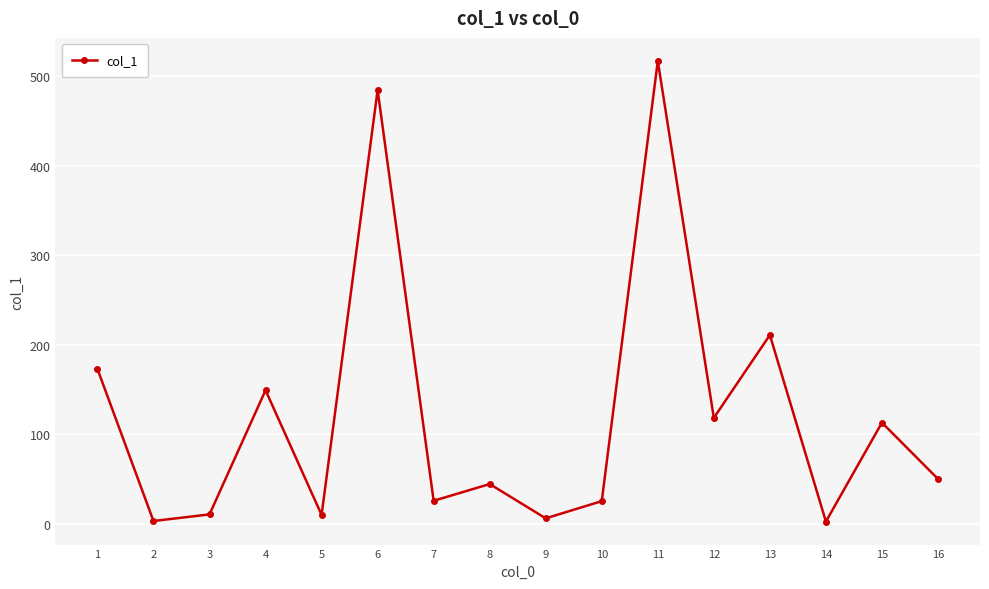

What is the greatest value displayed?

517.0